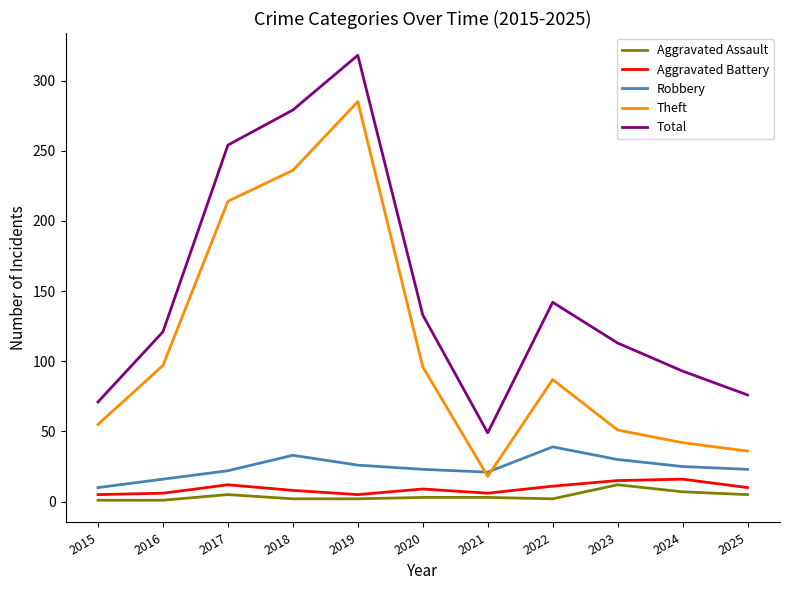

At 2025, list the series in order from largest to smallest.

Total, Theft, Robbery, Aggravated Battery, Aggravated Assault